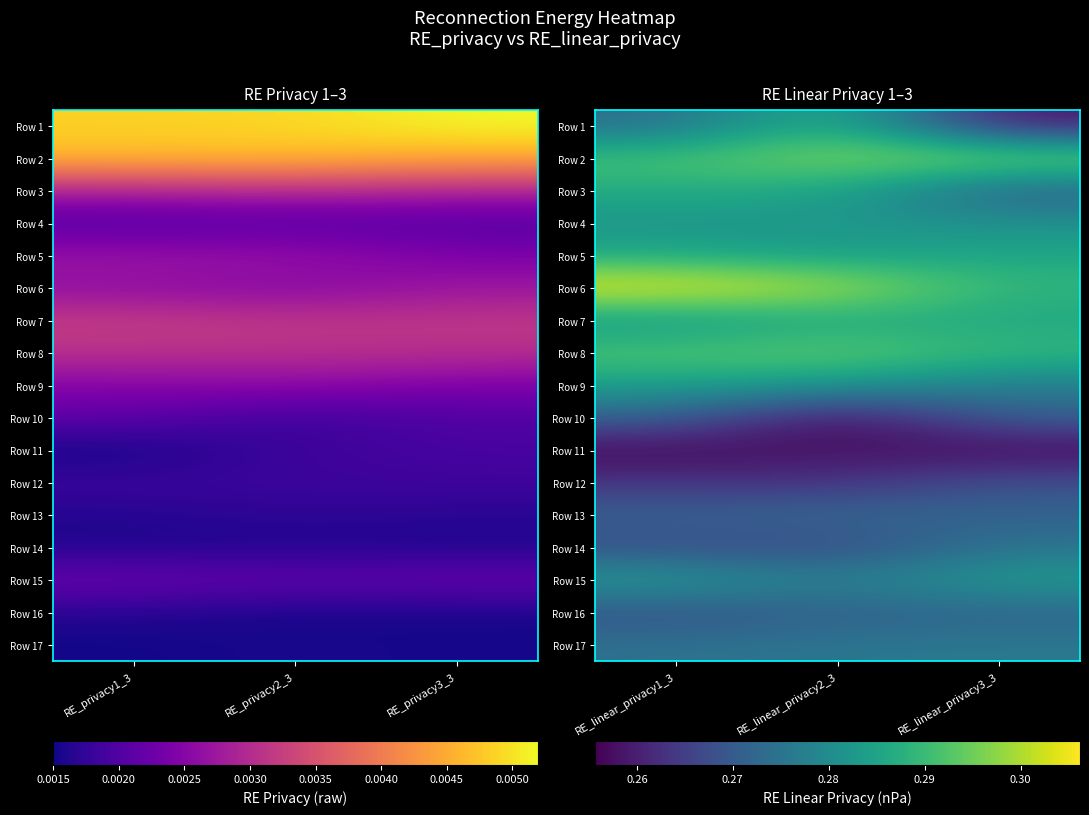

Rank the series by their maximum value, from highest to lowest.

Row 6, Row 2, Row 8, Row 1, Row 3, Row 5, Row 7, Row 9, Row 15, Row 4, Row 17, Row 14, Row 13, Row 10, Row 16, Row 12, Row 11